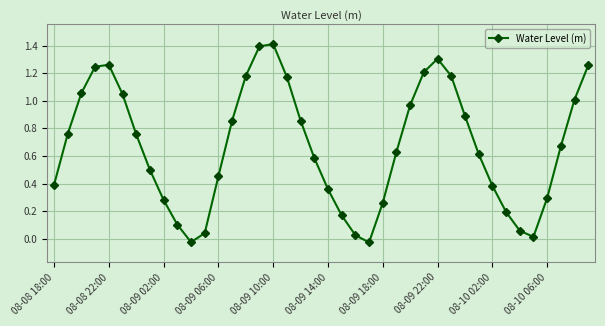

How many interior local valleys (lower than both neighbors) does the data have?

3